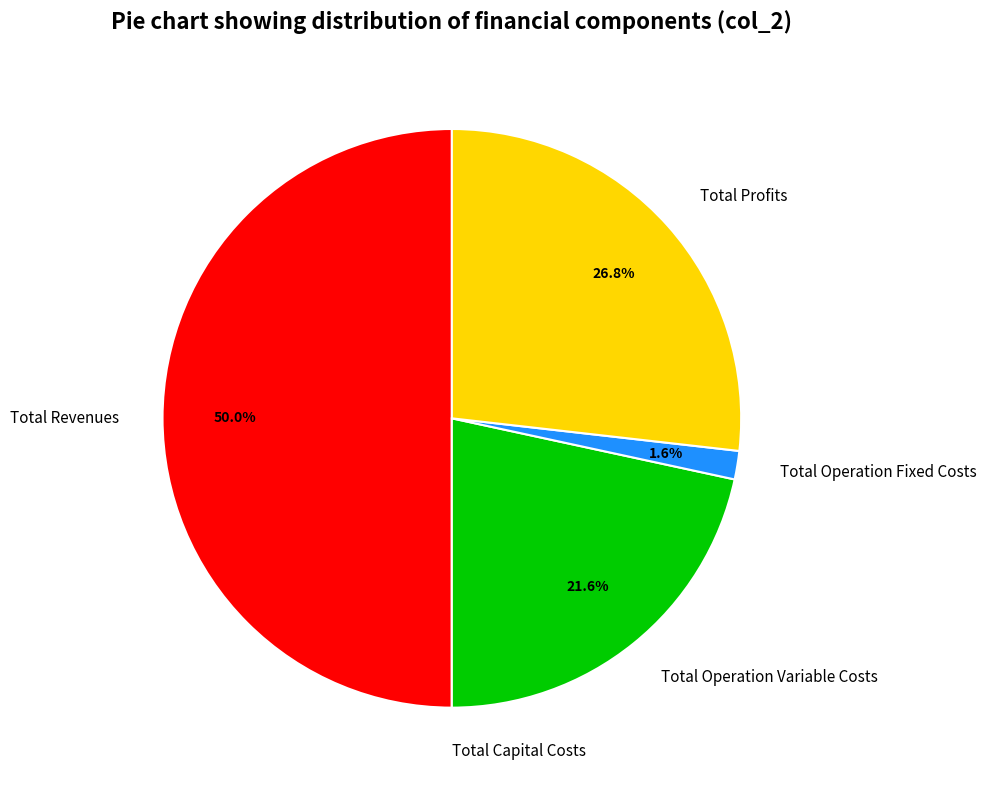

Is Total Operation Fixed Costs the majority of the pie?

No